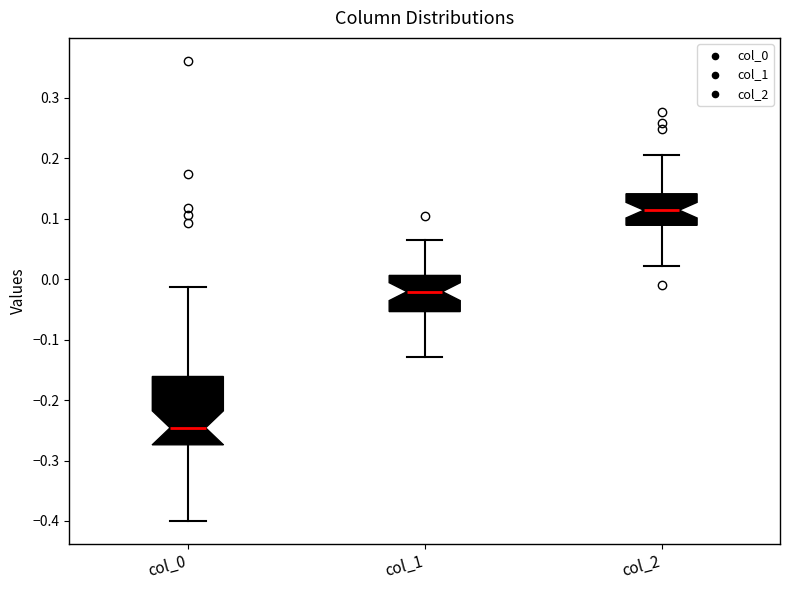

Comparing the boxes themselves (not the whiskers), which one is the tallest?

col_0